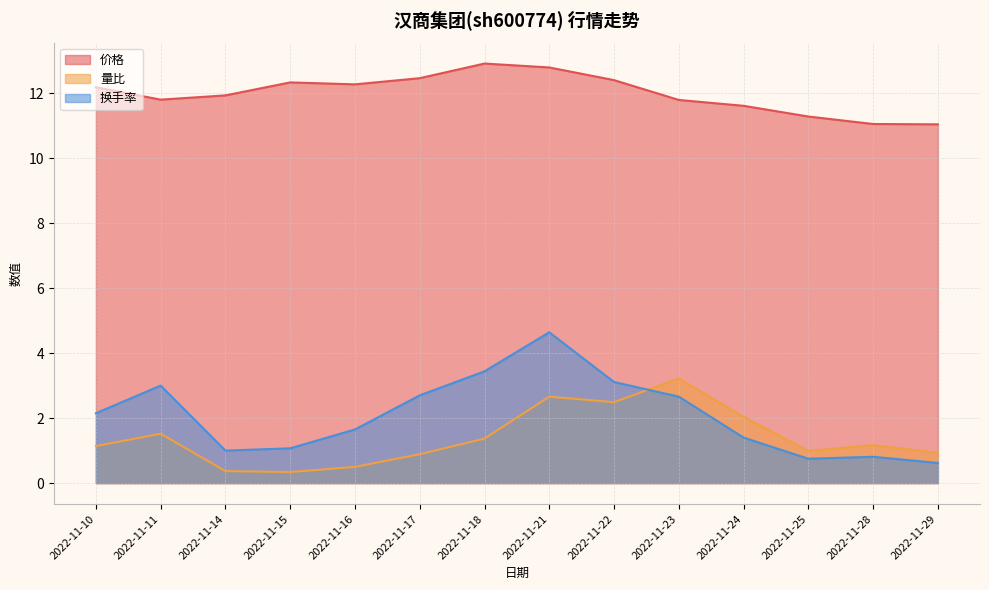

Does the chart display data point markers on the line(s)?

No